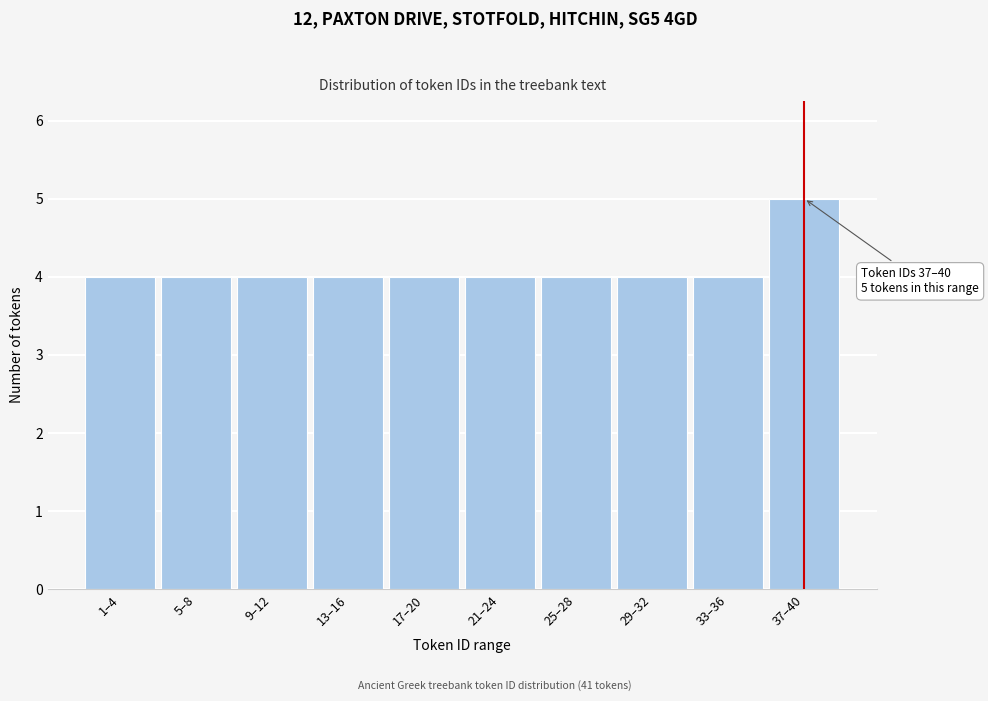

Reading right to left, extract all data points from this chart.

37–40=5	33–36=4	29–32=4	25–28=4	21–24=4	17–20=4	13–16=4	9–12=4	5–8=4	1–4=4